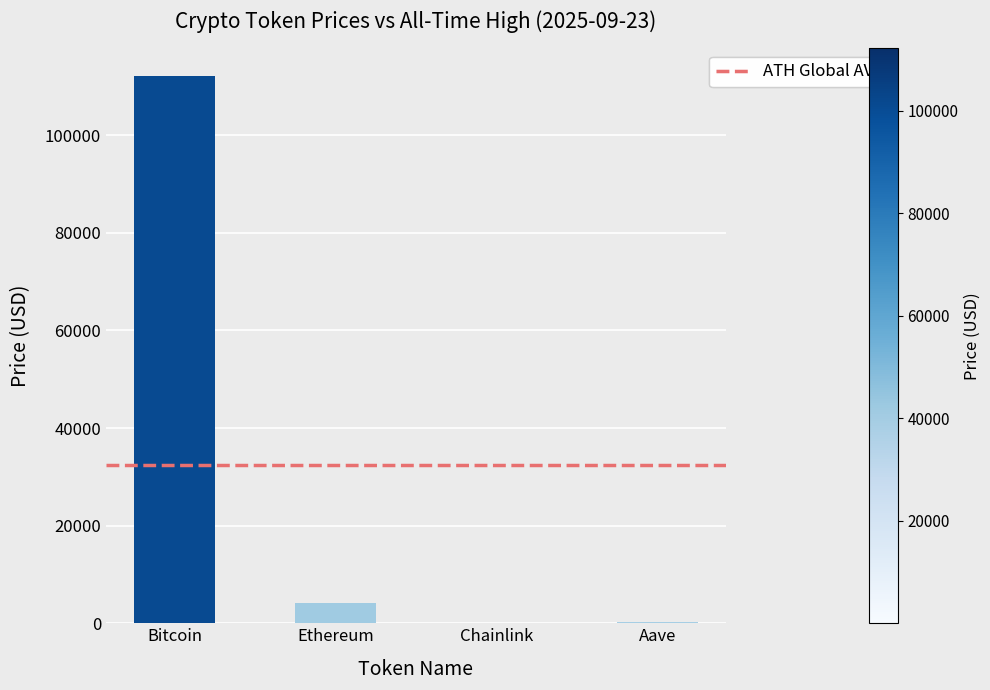

What is the average value?

29157.6